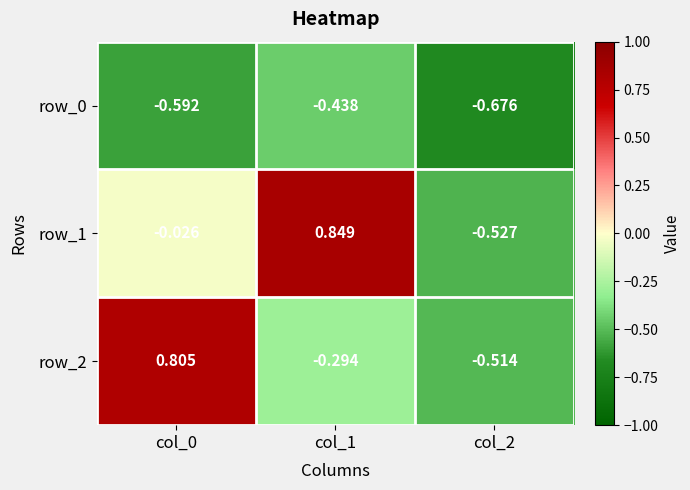

Which series has the largest total across all categories?

row_1